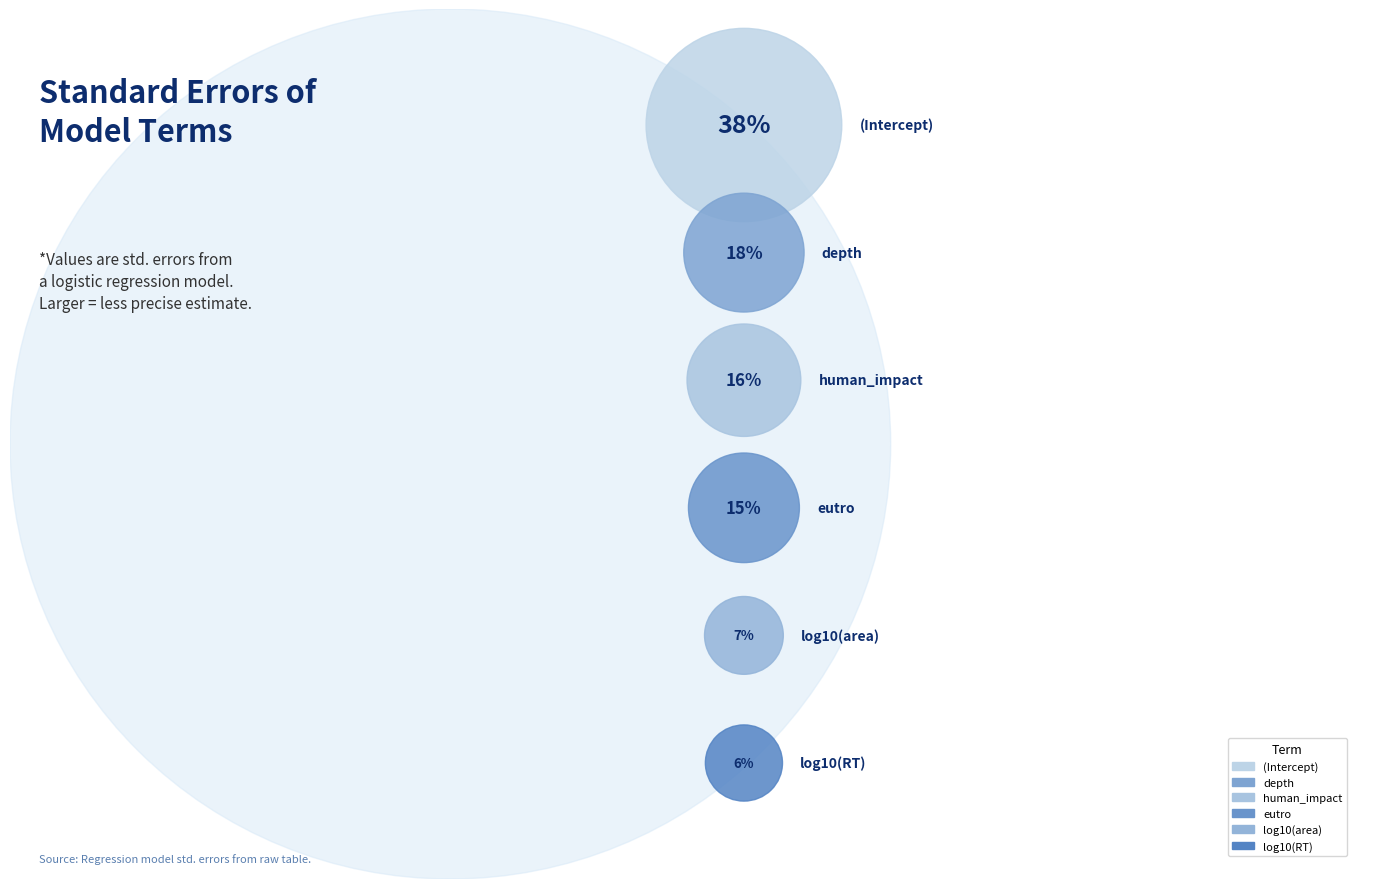

To the nearest percent, what is the average slice percentage?

17%